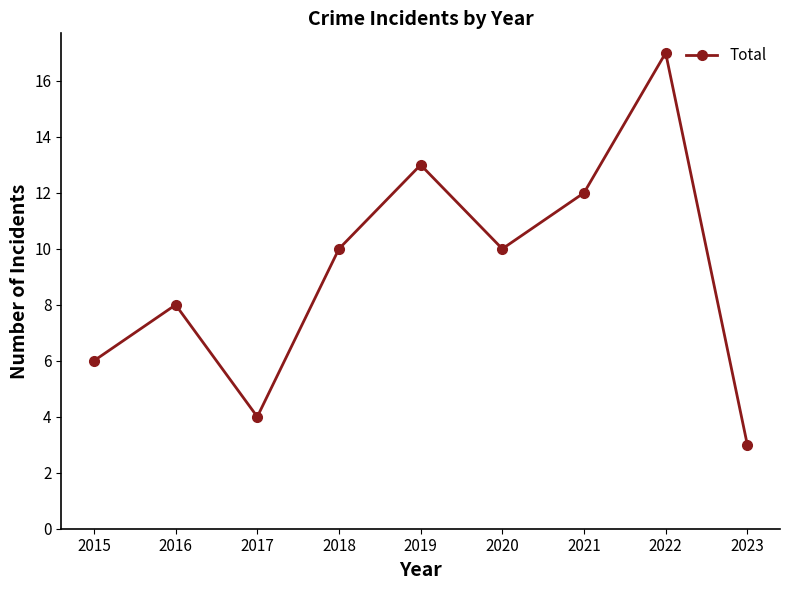

Reading left to right, list all the values displayed in this chart.

2015=6	2016=8	2017=4	2018=10	2019=13	2020=10	2021=12	2022=17	2023=3